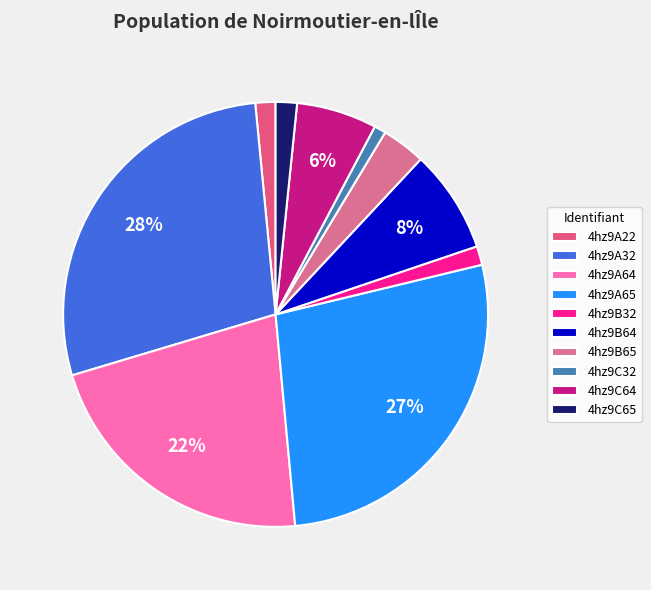

Is it true that 4hz9B65 is 13% of the pie?

False